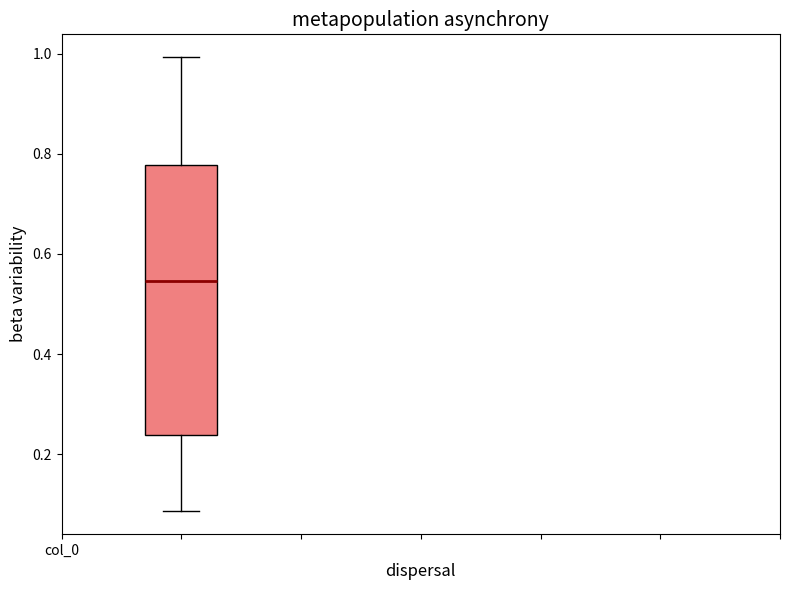

Read this box plot against the y-axis: the position of the median line, the range covered by the box, and the ends of both whiskers. The values are not printed on the chart, so give them approximately, as read against the axis.

median 0.54, box 0.24 to 0.78, whiskers 0.08 to 1.00